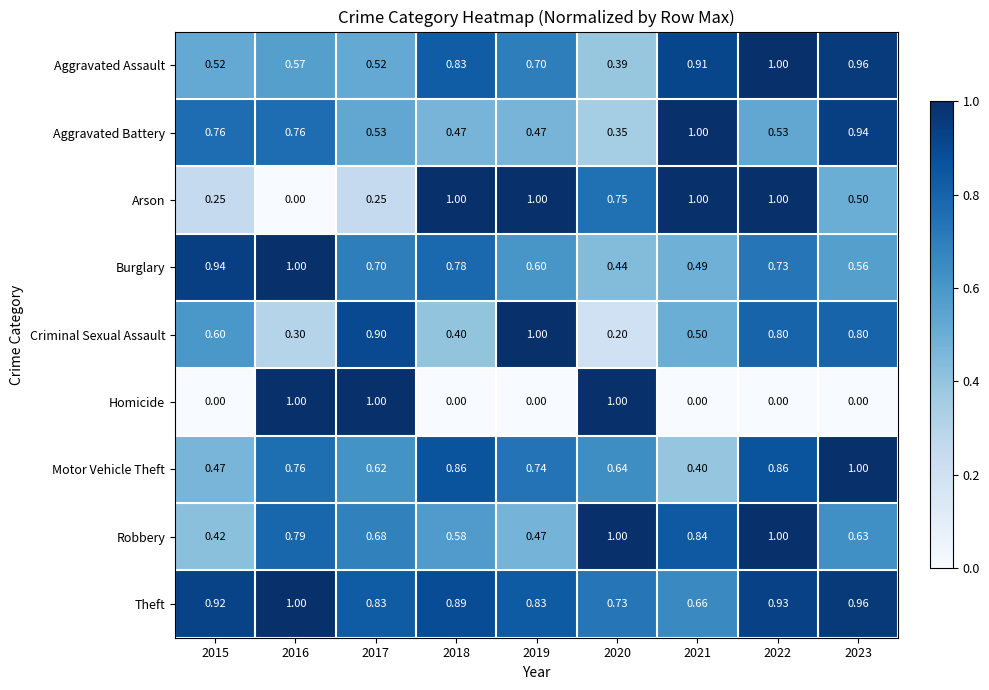

Is the value of Theft at 2022 greater than the value of Motor Vehicle Theft at 2019?

Yes